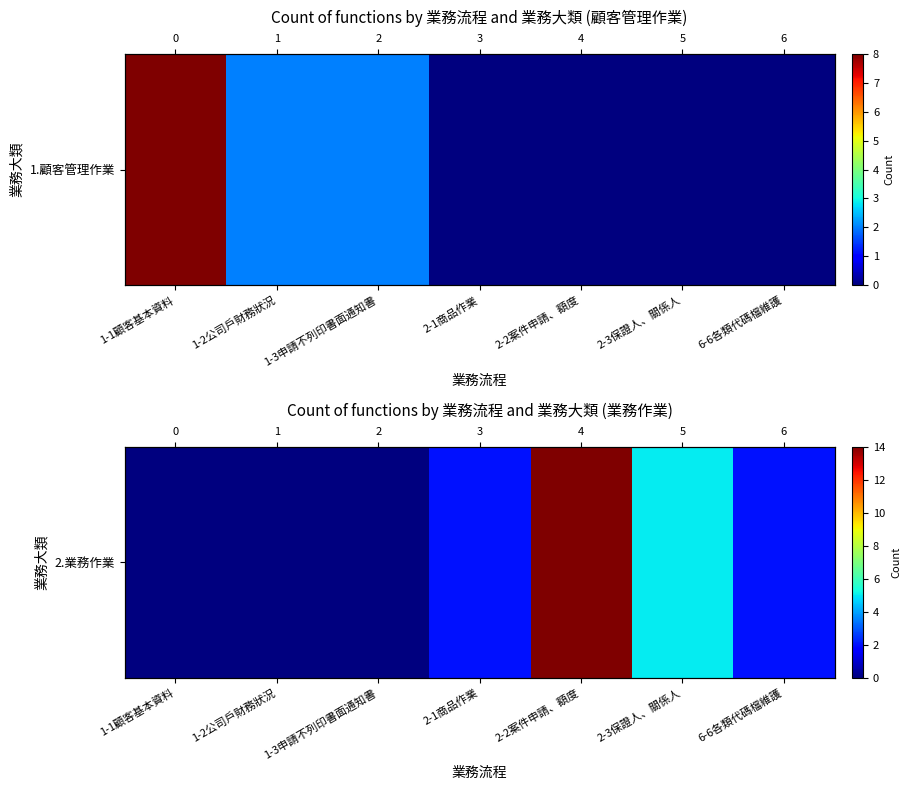

What is the difference between the values at 2-3保證人、關係人 and 6-6各類代碼檔維護?

3